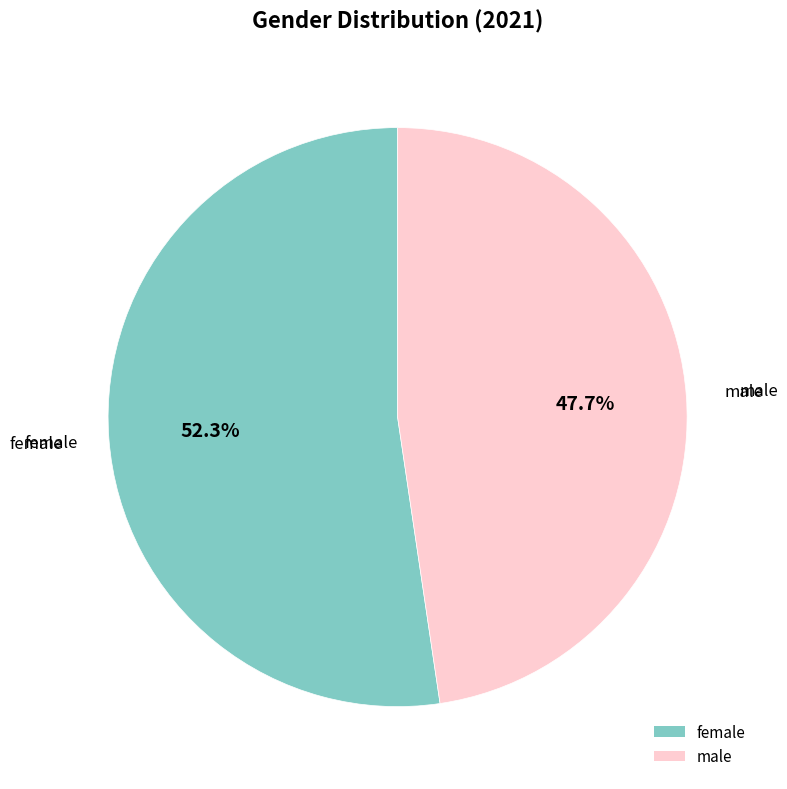

What percentage do female and male together represent?

100.0%